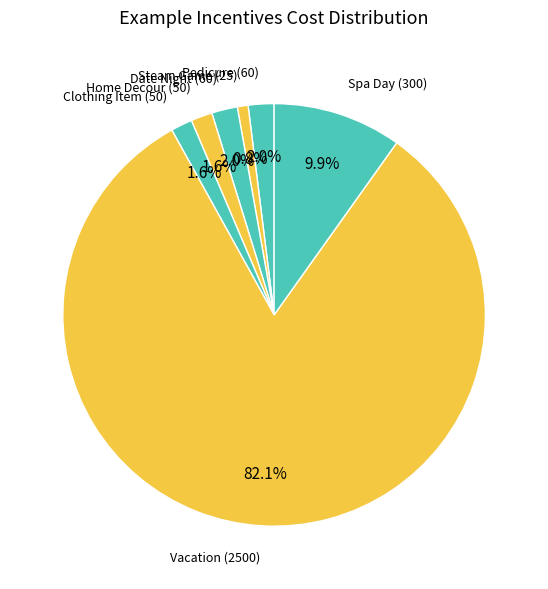

To the nearest percent, what is the difference between the Date Night and Steam Game slice percentages?

1%